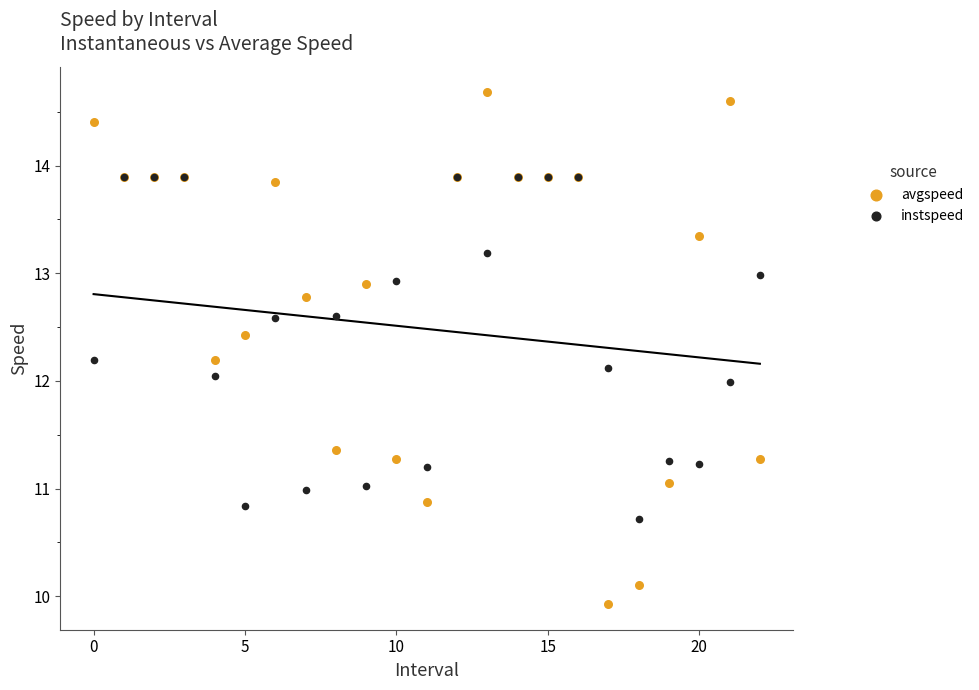

What are all the series names shown in the legend?

avgspeed, instspeed